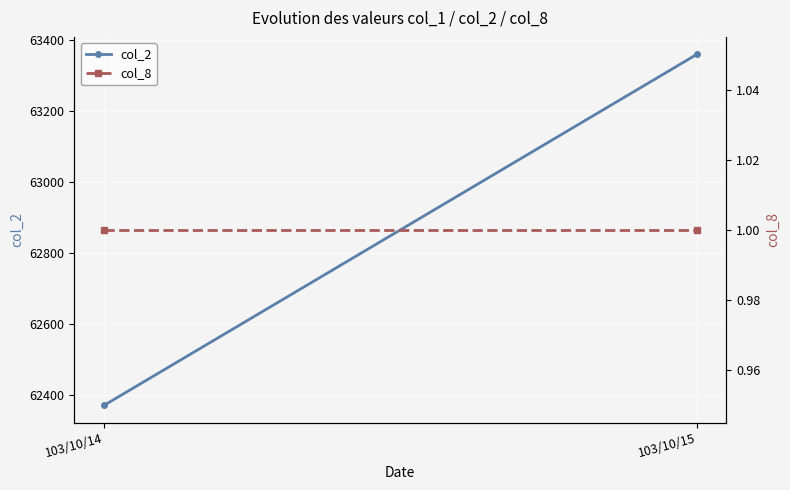

What is the difference between the col_2 values at 103/10/14 and 103/10/15?

990